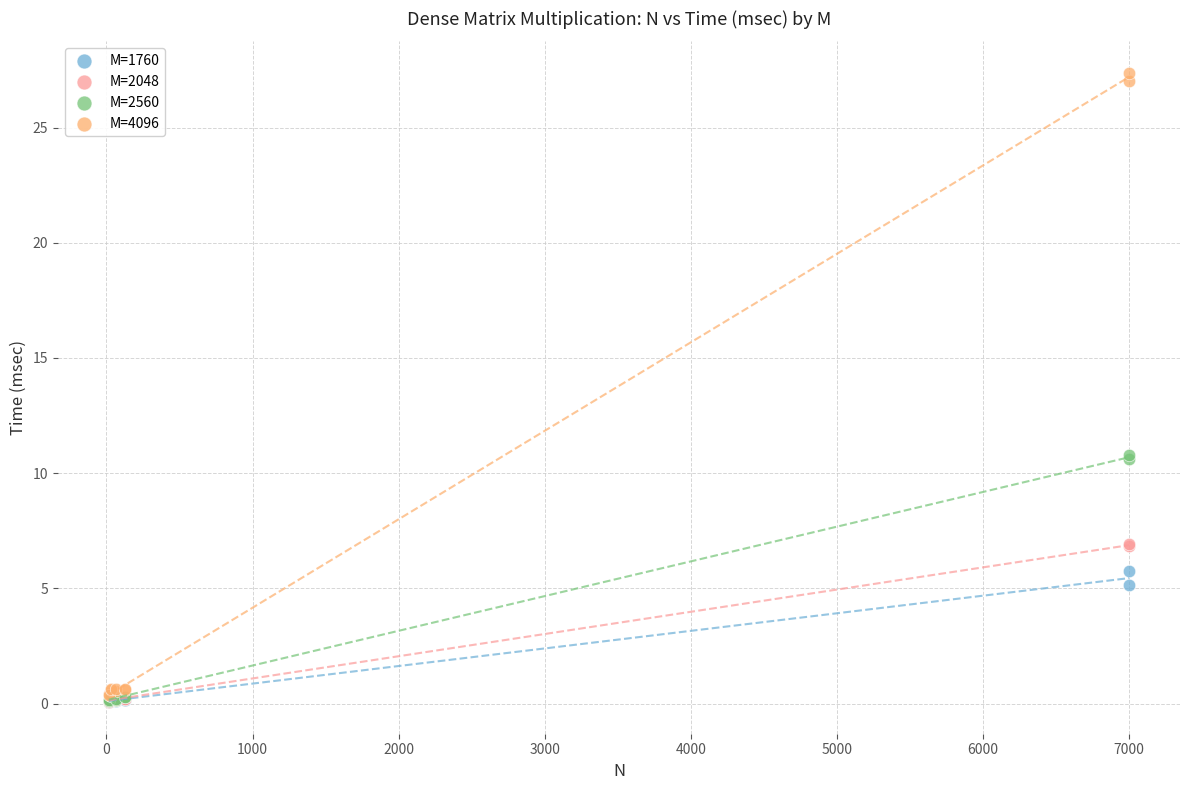

What are all the series names shown in the legend?

M=1760, M=2048, M=2560, M=4096